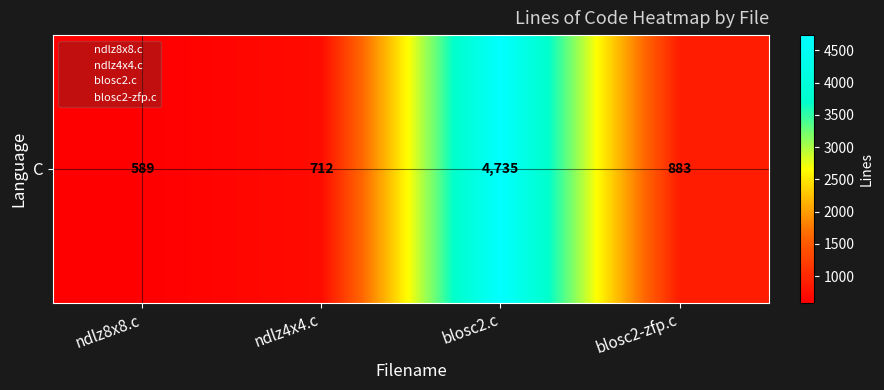

True or false: the data shows 1447 at blosc2-zfp.c.

False